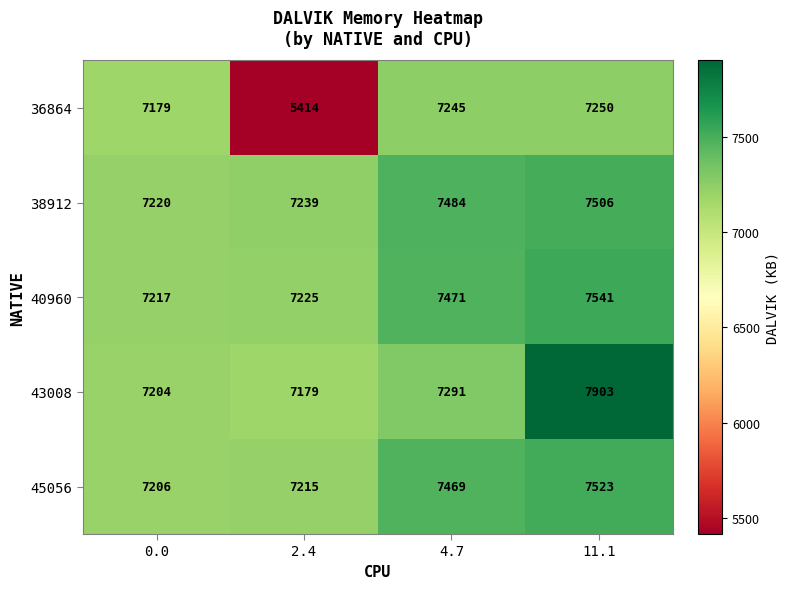

List the series in order of their peak value, highest first.

43008, 40960, 45056, 38912, 36864